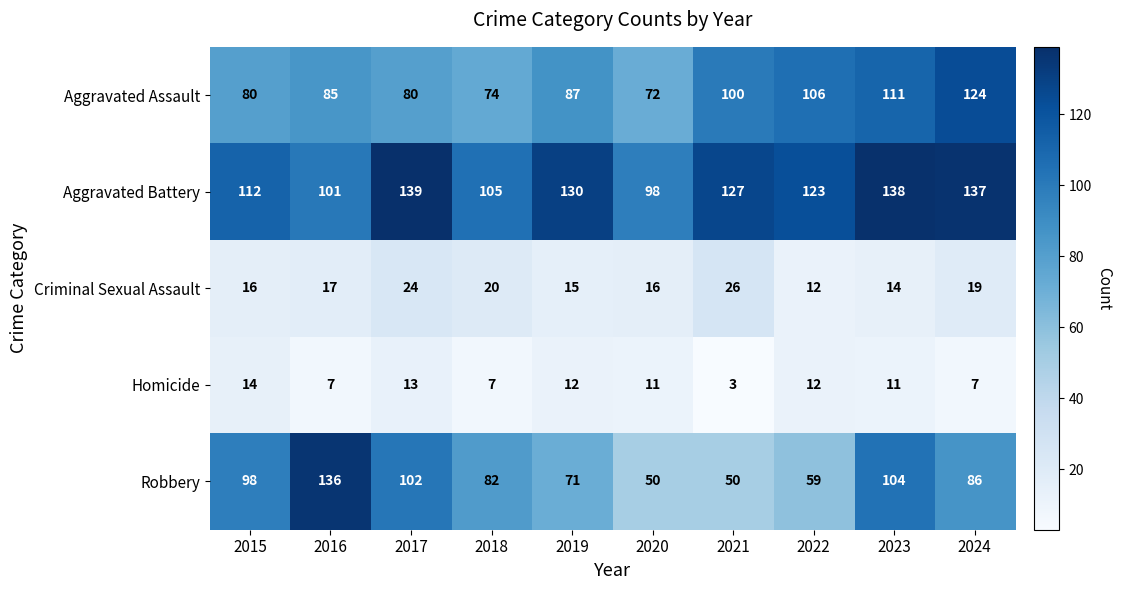

Where is Robbery nearest to the value 93?

2015